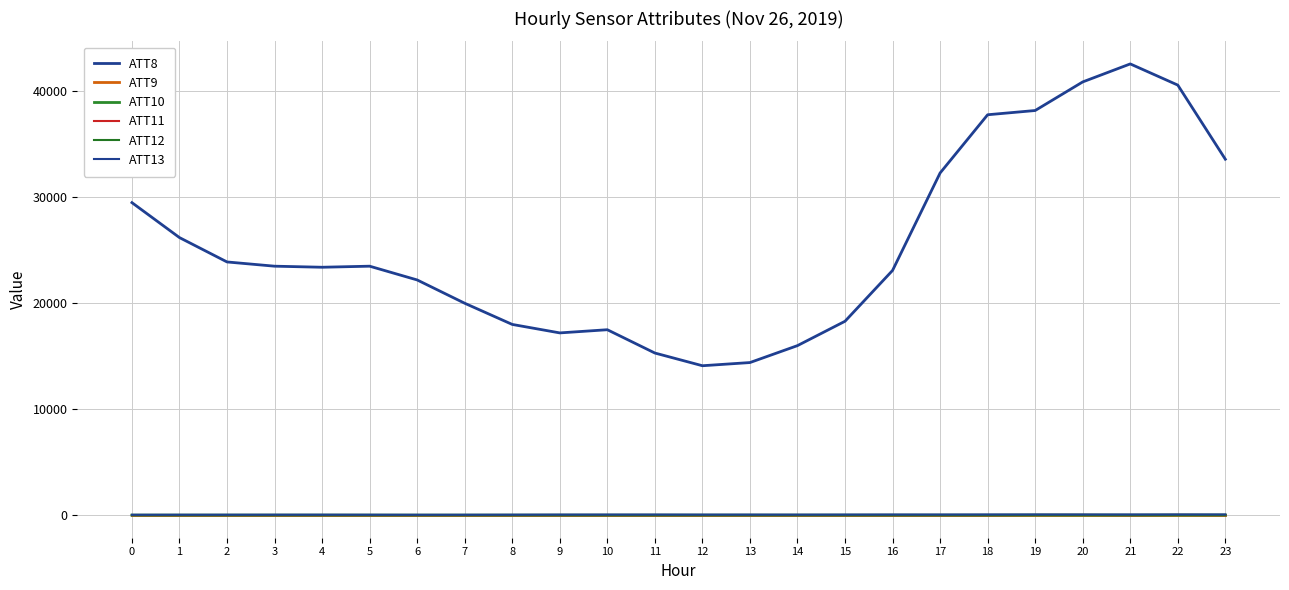

Which has a higher value, 18 or 3?

18